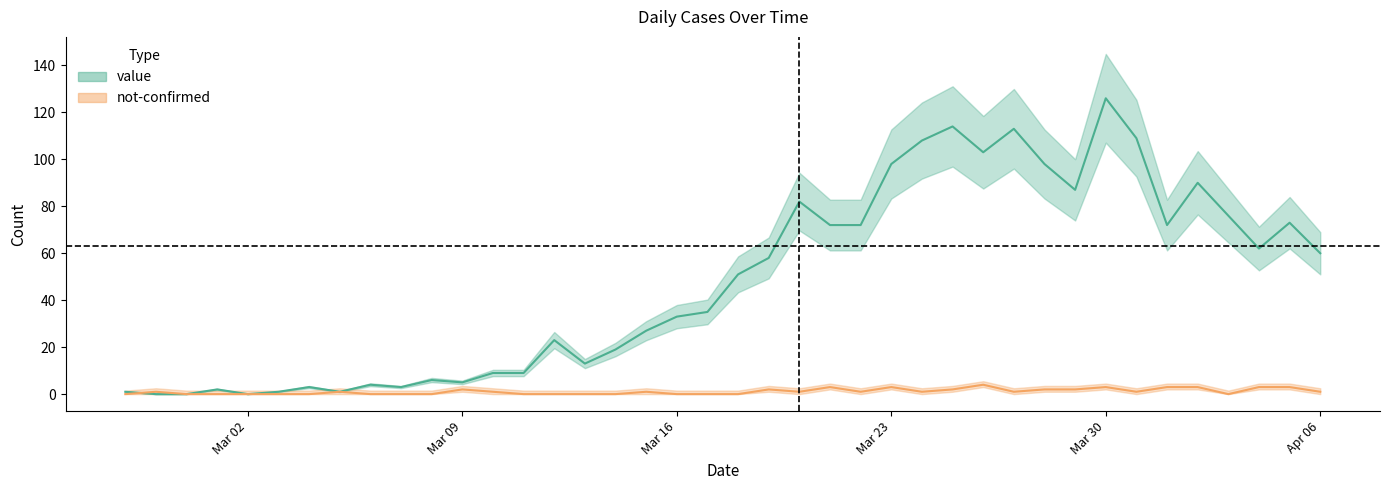

Is it true that not-confirmed equals 0 at 2020-04-03?

True